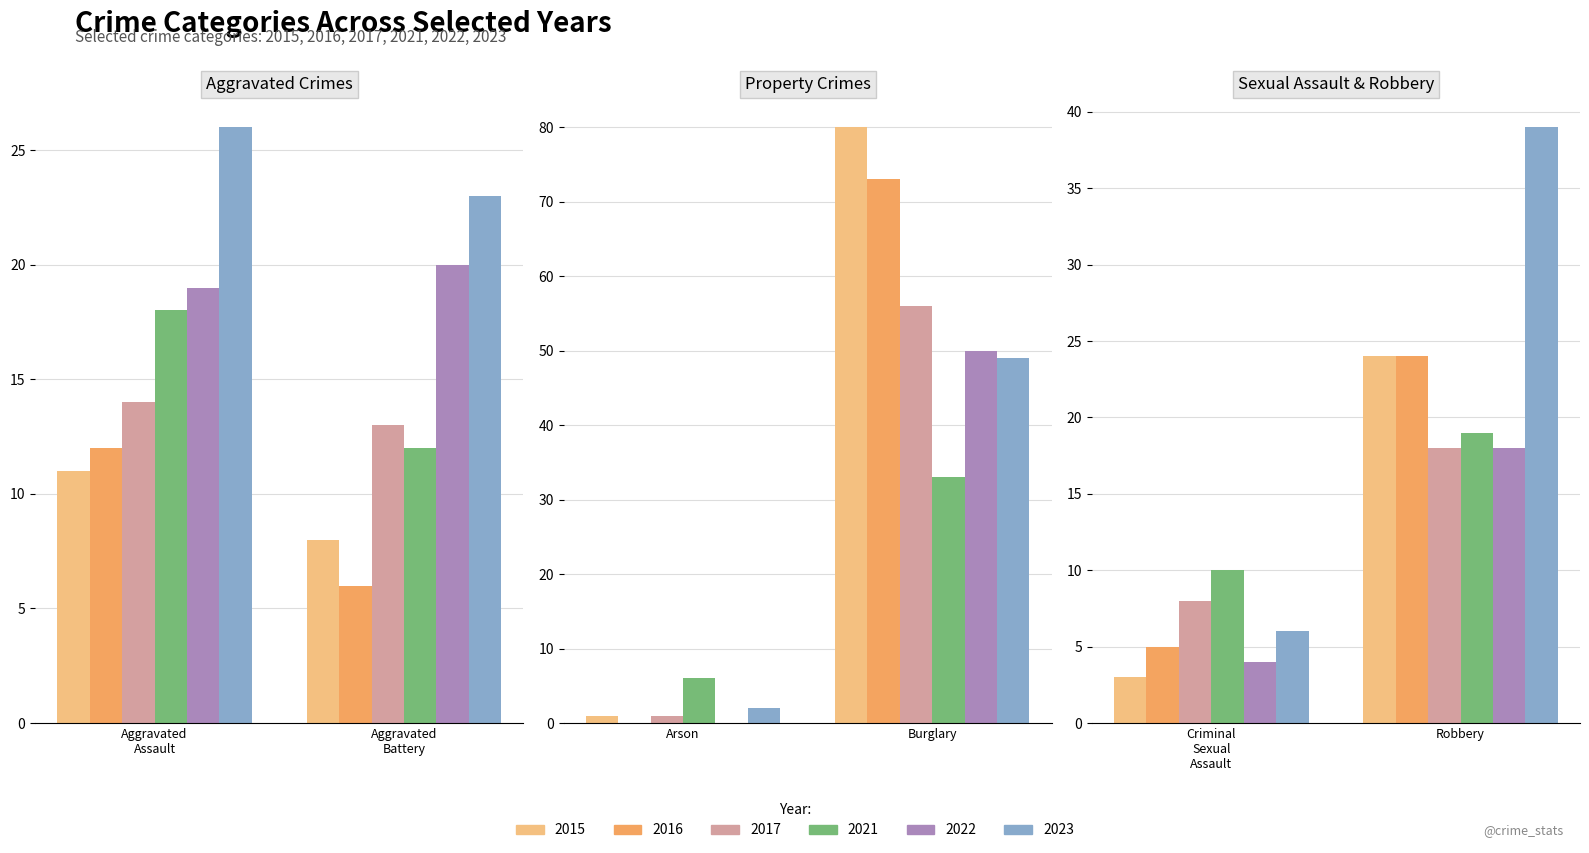

Reading left to right, extract all data points from this chart.

2021: 18	12	6	33	10	19
2022: 19	20	0	50	4	18
2016: 12	6	0	73	5	24
2015: 11	8	1	80	3	24
2017: 14	13	1	56	8	18
2023: 26	23	2	49	6	39